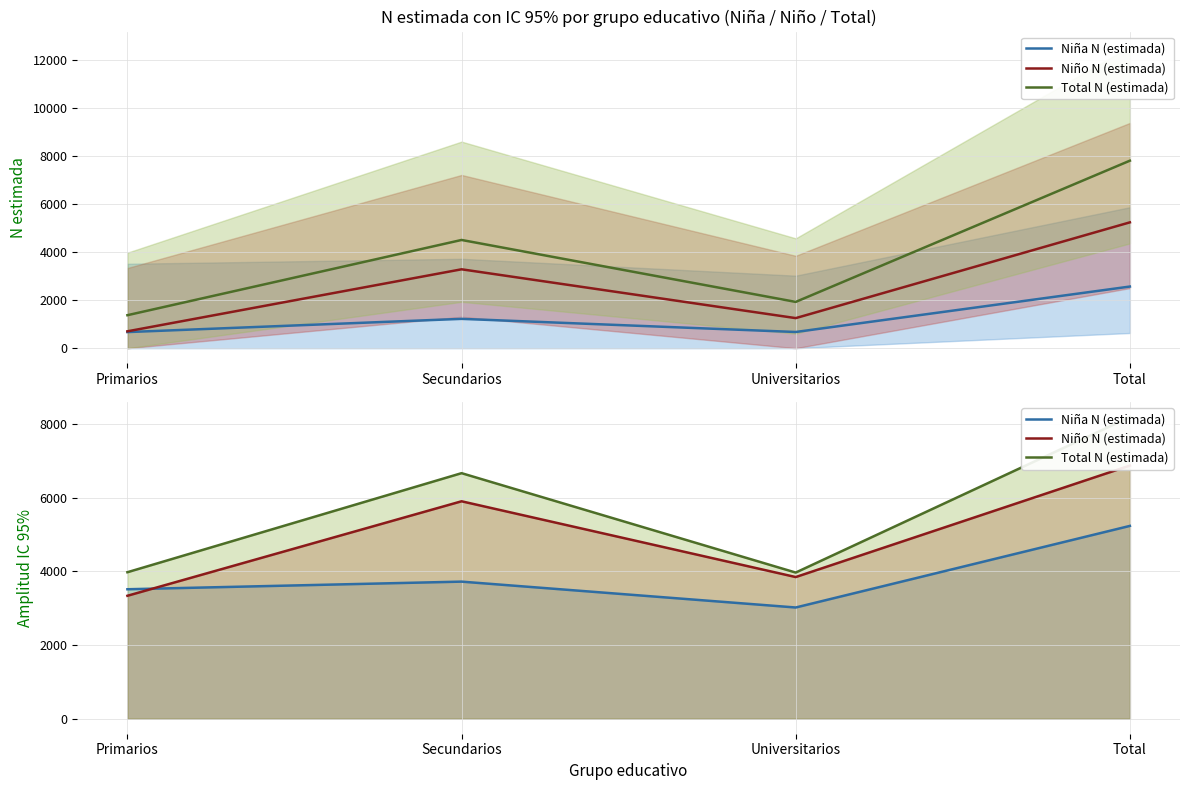

Rank the series at Primarios from highest to lowest value.

Total N (estimada), Niña N (estimada), Niño N (estimada)